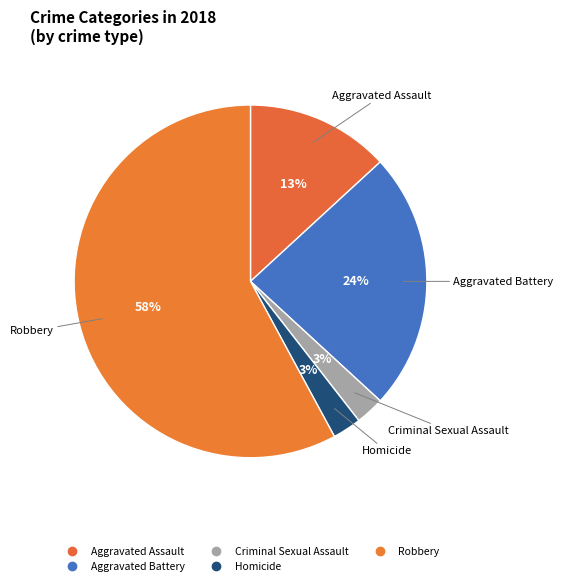

How many segments does this pie chart have?

5